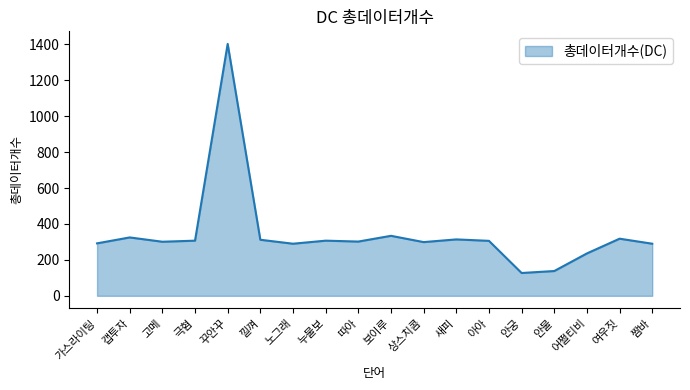

The chart shows a value of 503 at 짬바. True or false?

False